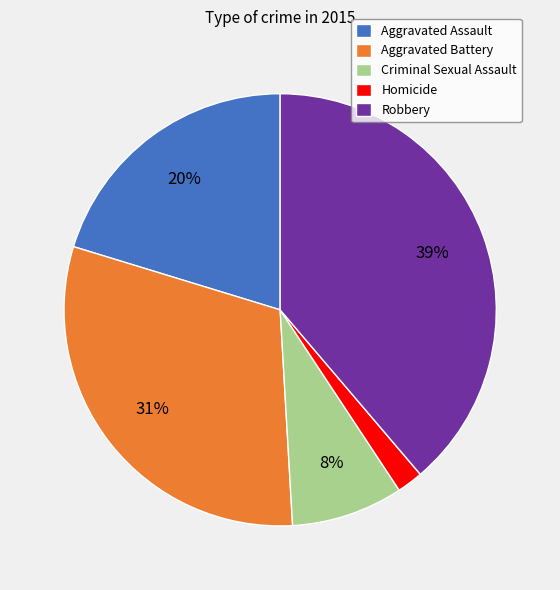

Which category has the biggest portion of the pie?

Robbery